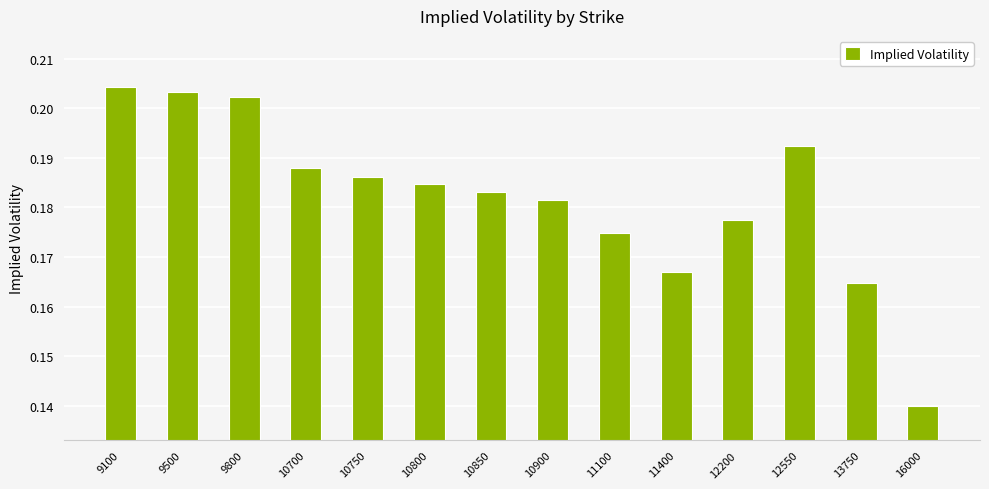

Does the chart contain any negative values?

No